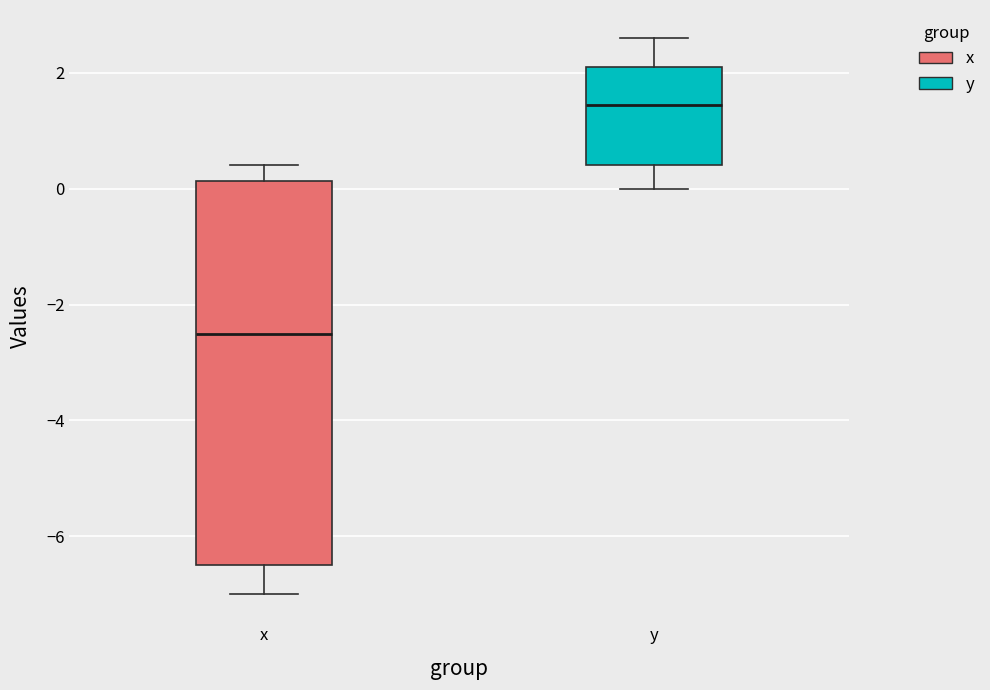

Reading left to right, transcribe this box plot: for each box, give where its median line is, the range the box spans, and where its two whiskers end, as read against the y-axis. The values are not printed on the chart, so give them approximately, as read against the axis.

x: median -2.4, box -6.4 to 0.2, whiskers -7.0 to 0.4
y: median 1.4, box 0.4 to 2.2, whiskers 0.0 to 2.6